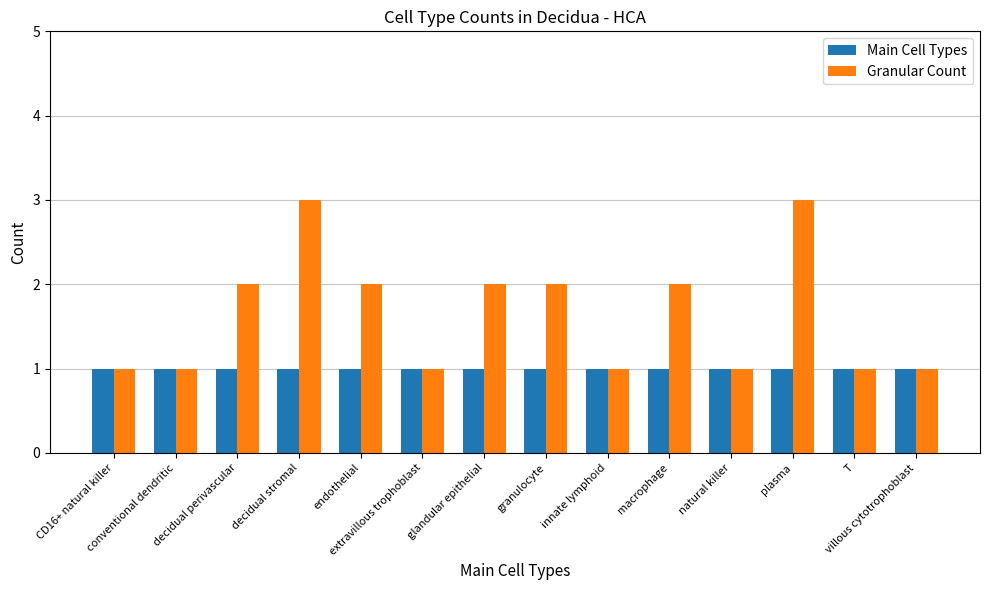

How many groups of bars are there?

14